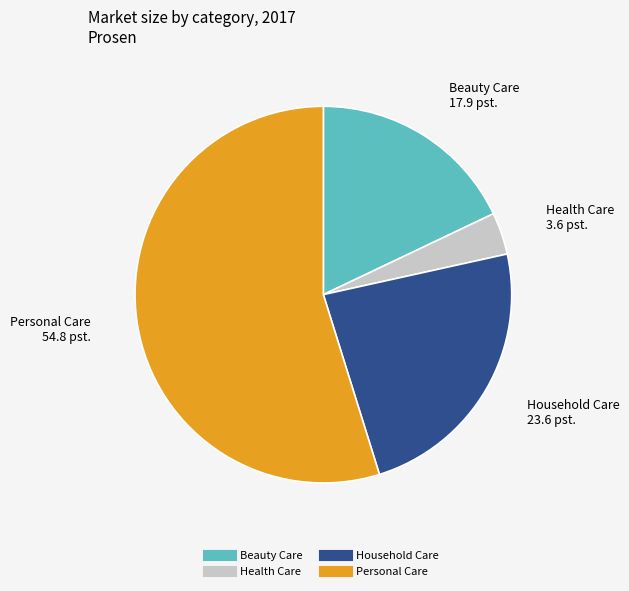

Do Household Care and Personal Care together represent more than half of the pie?

Yes